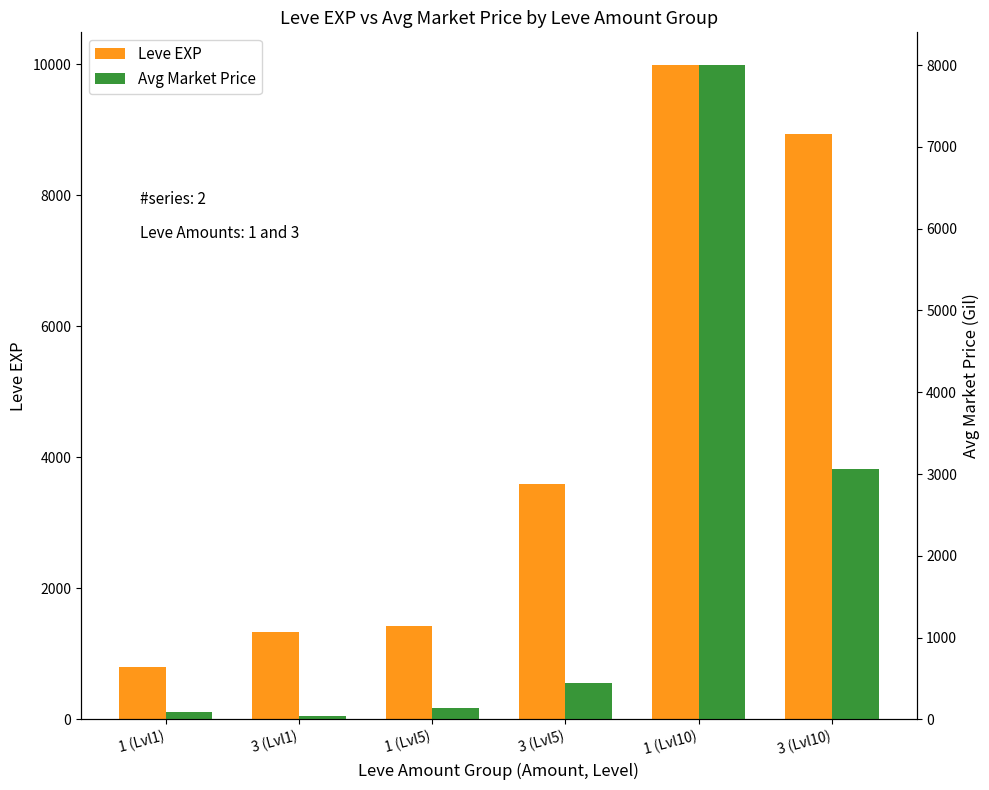

Reading left to right, what are all the values shown in this chart?

Leve EXP: 800.0	1330.0	1420.0	3600.0	9990.0	8930.0
Avg Market Price: 86.8	45.5	138.8	450.8	8000.0	3063.2